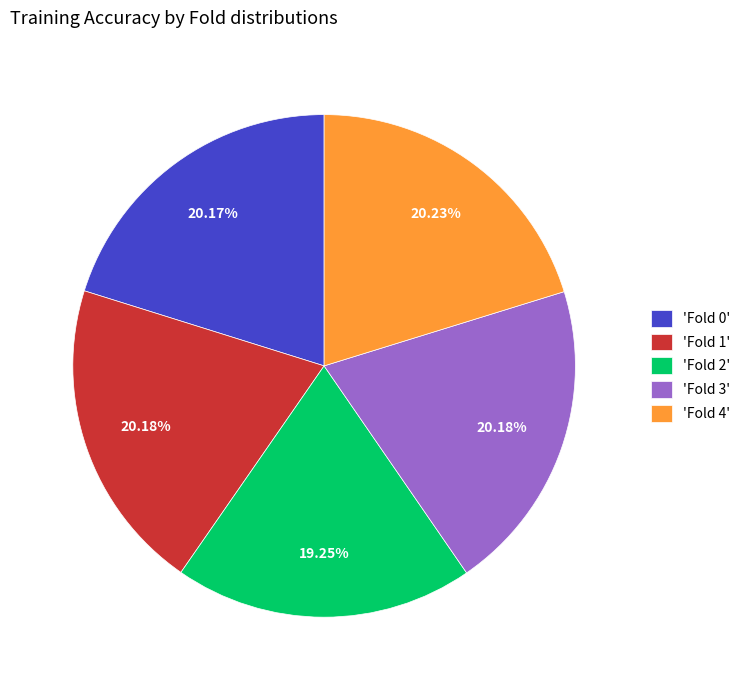

Does any single category account for the majority?

No